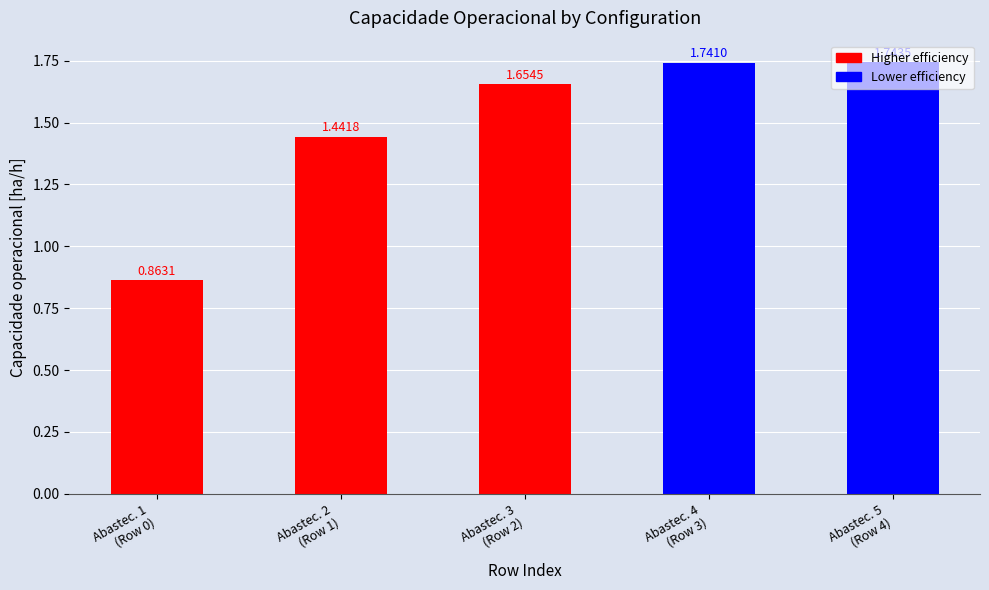

What is the difference between the maximum and second lowest values?

0.3